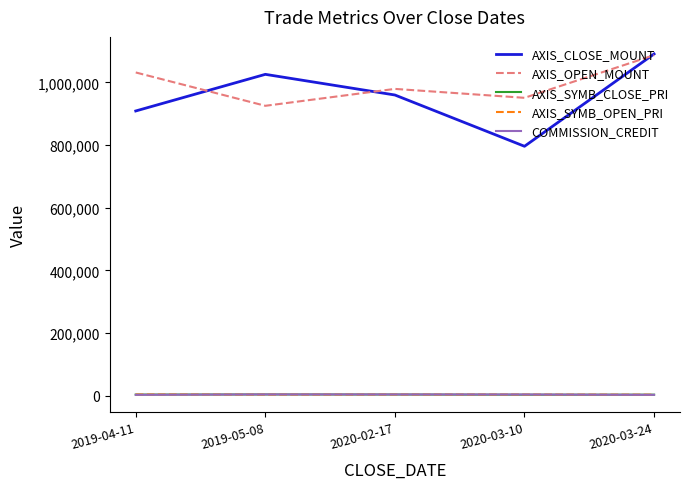

True or false: AXIS_OPEN_MOUNT and AXIS_SYMB_OPEN_PRI cross at least once.

False